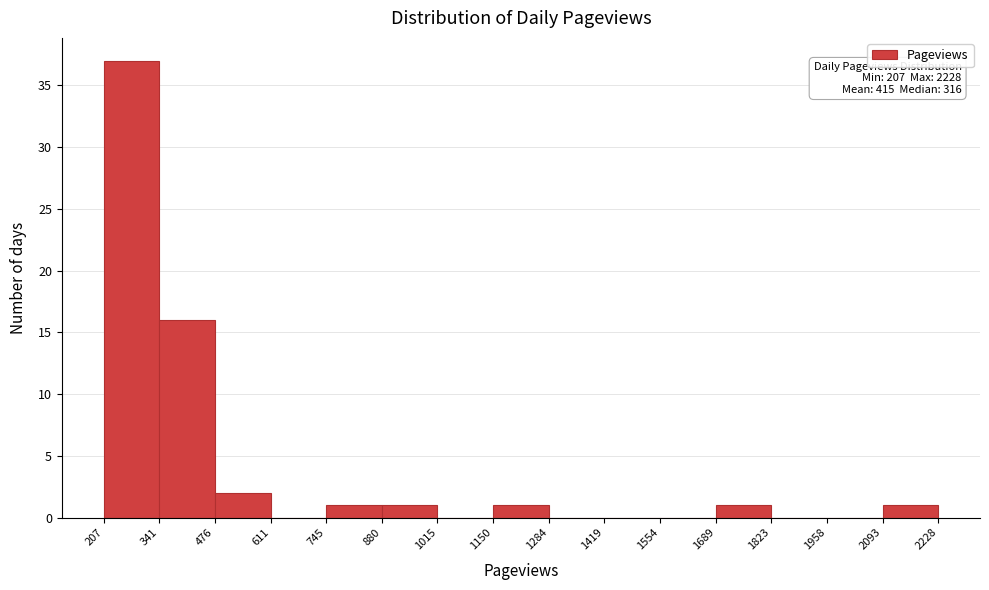

Which range on the x-axis has the tallest bar?

207 to 341